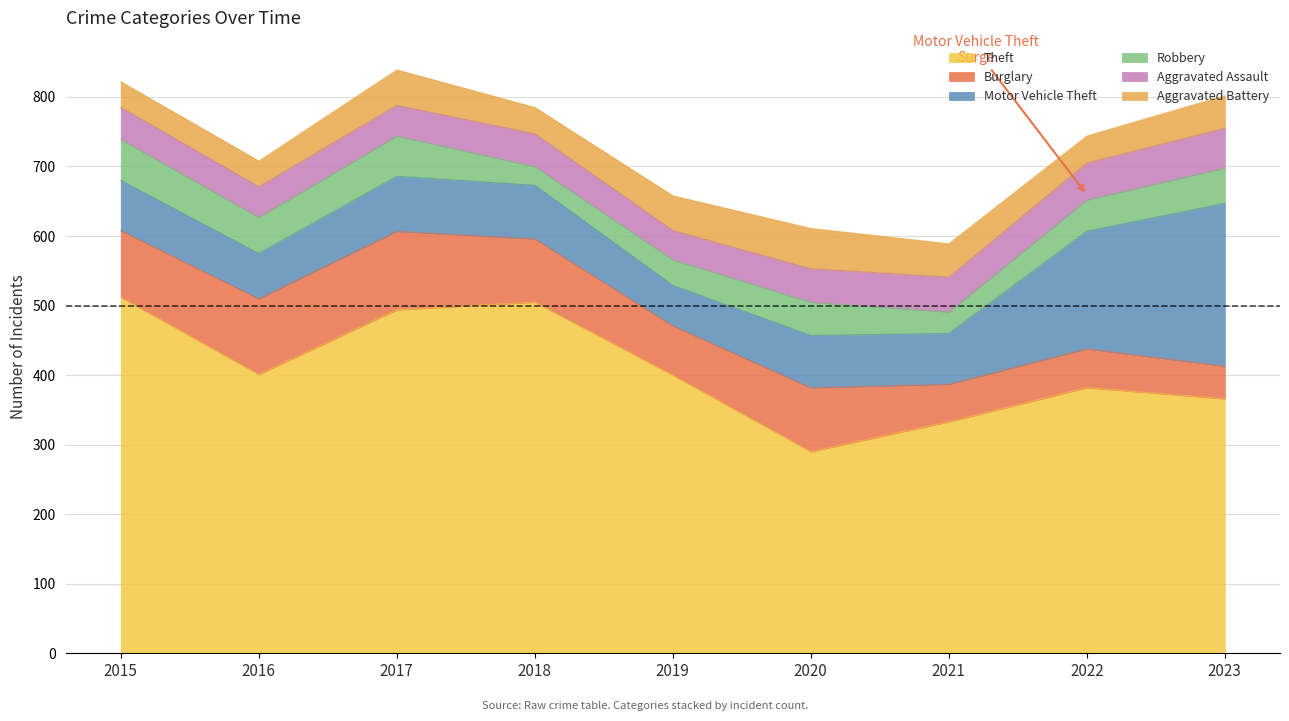

Count the number of data series in this chart.

6